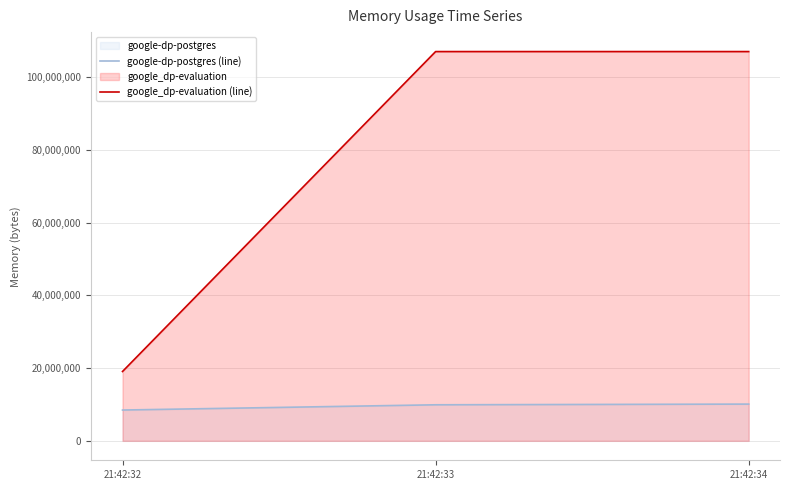

Rank the series at 21:42:32 from highest to lowest value.

google_dp-evaluation (line), google-dp-postgres (line)